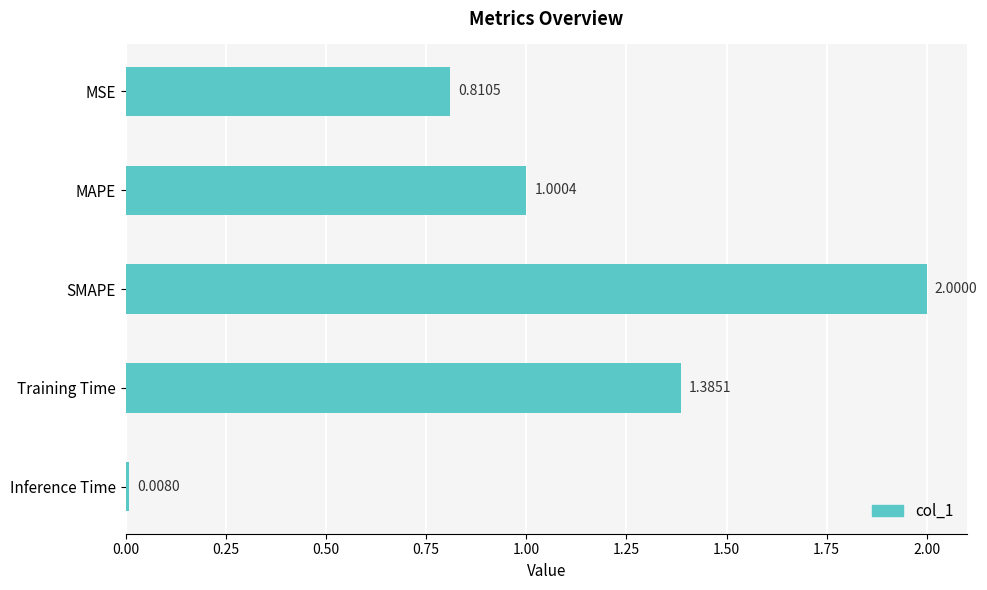

Between Training Time and SMAPE, which is larger?

SMAPE